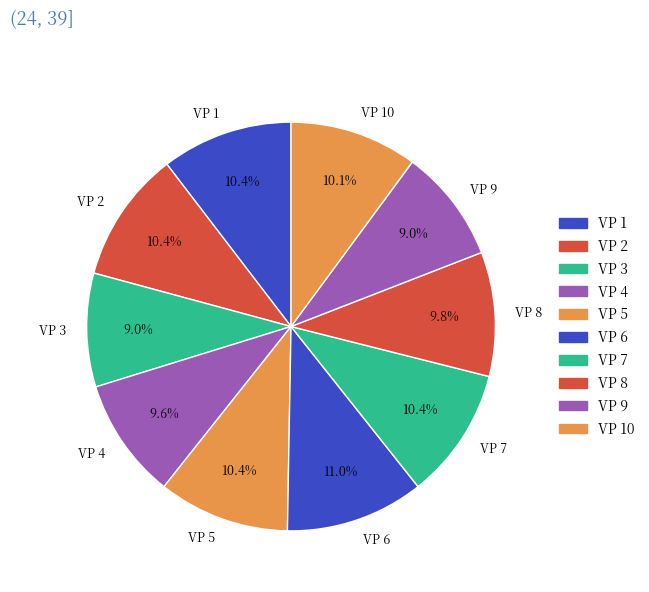

Count the number of slices in the pie.

10